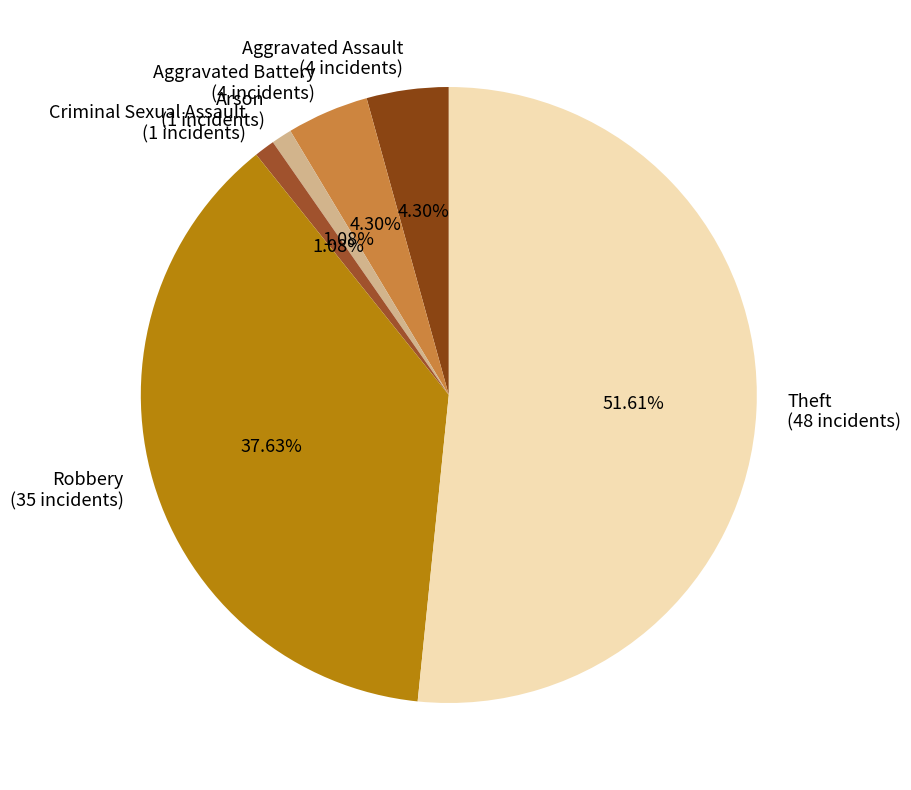

Between Theft and Aggravated Battery, which is larger?

Theft